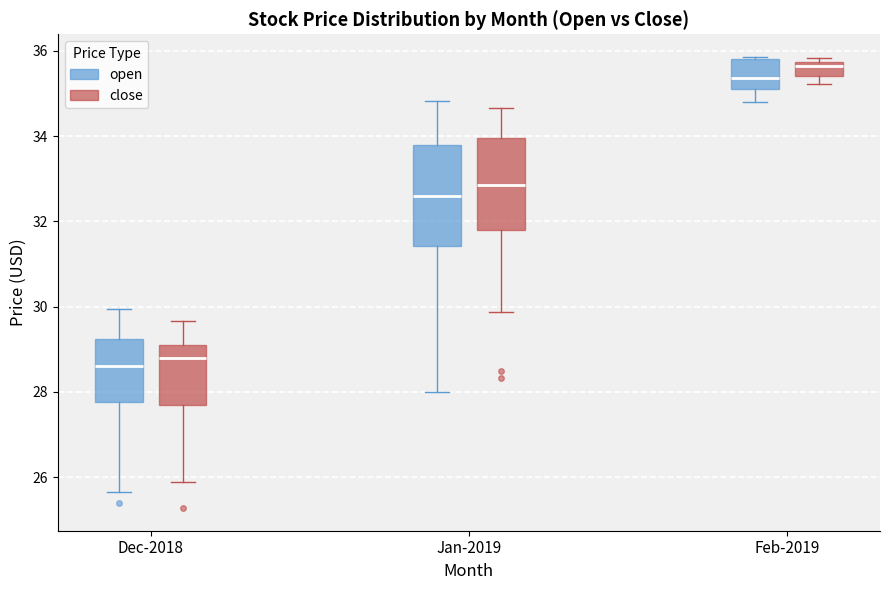

Where does the lower whisker of the box for Dec-2018 (close) end on the y-axis? The values are not printed on the chart, so give them approximately, as read against the axis.

25.8